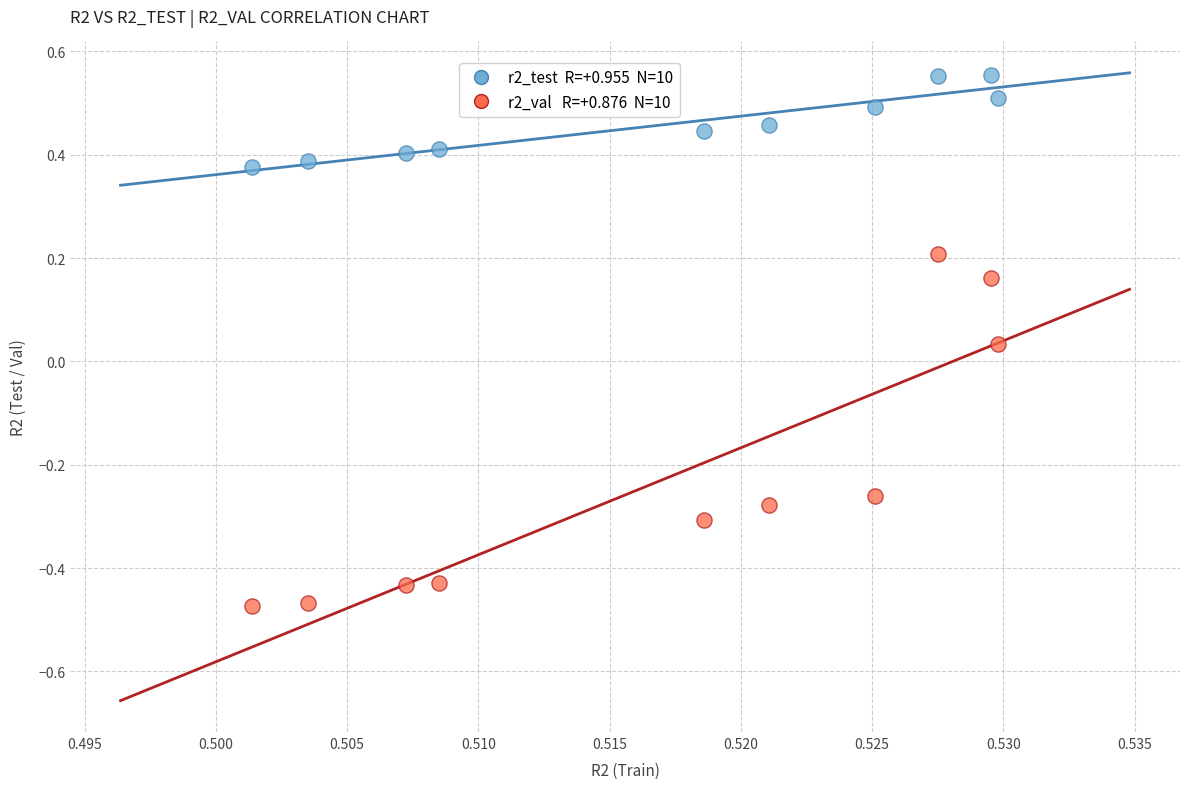

Across all data points, what is the range of Y values (max minus min)?

1.0